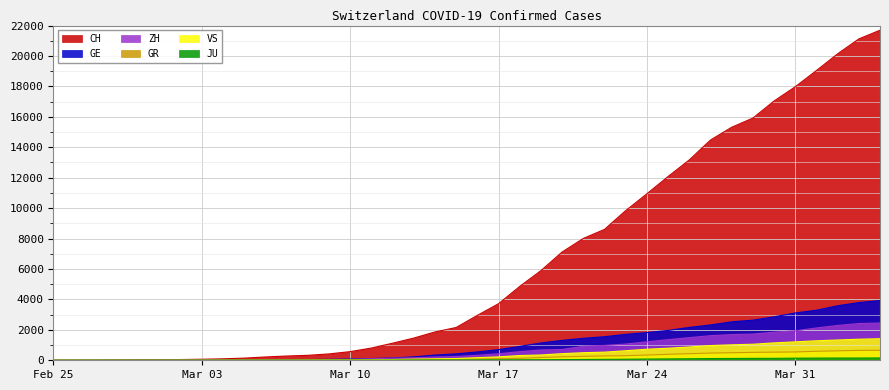

How many data points in CH are above 2952?

19